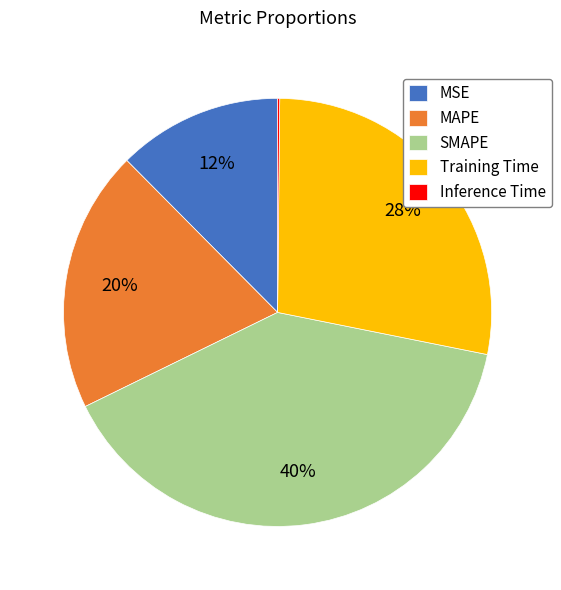

To the nearest percent, what is the average slice percentage?

20%